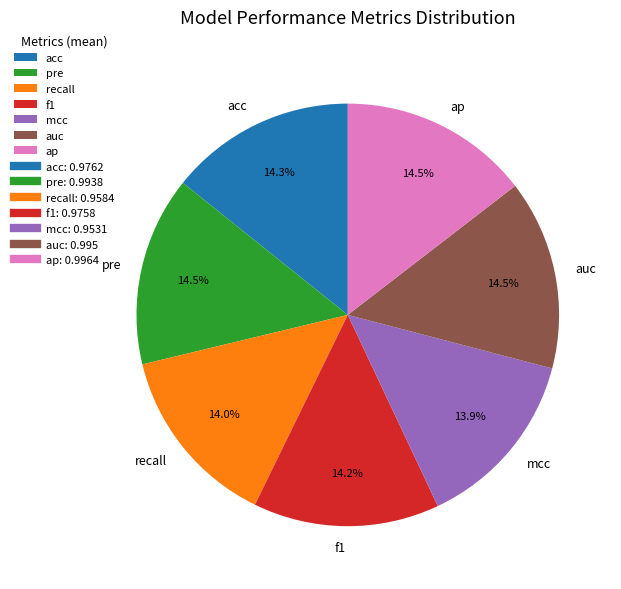

Is the sum of pre and ap greater than half?

No